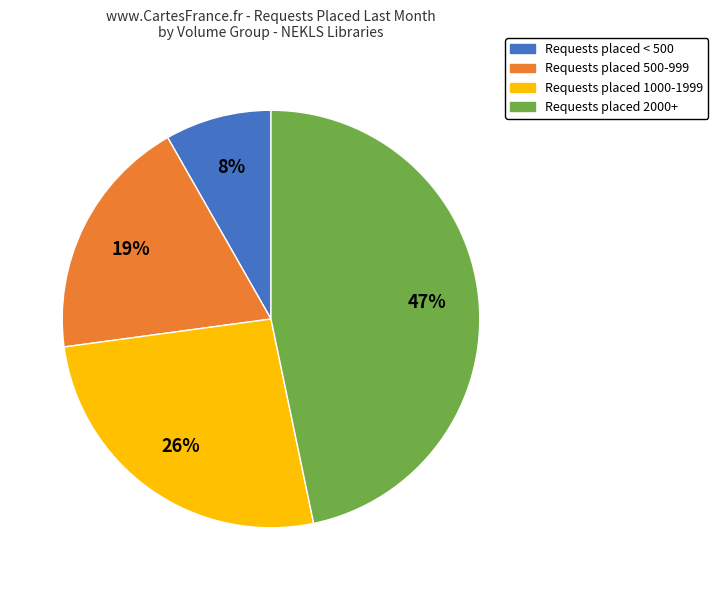

Is there any slice that represents more than half of the pie?

No